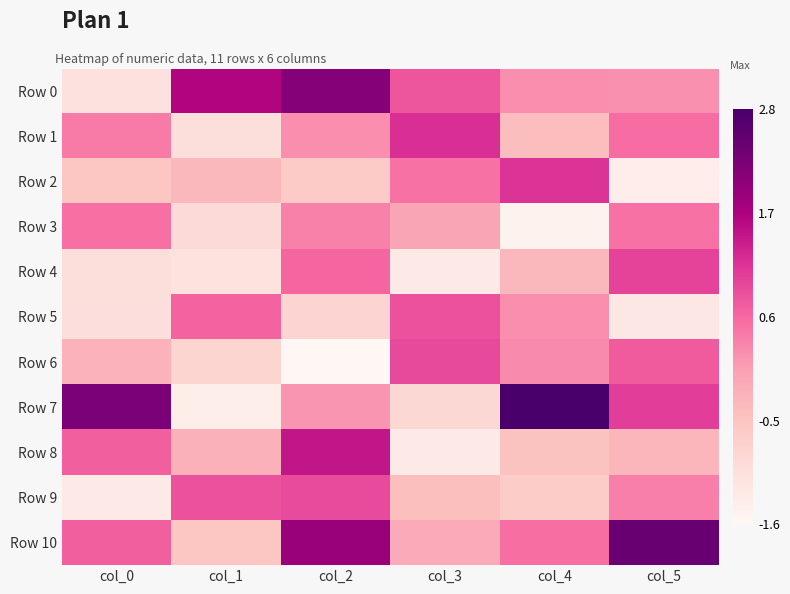

List the series in order of their peak value, lowest first.

Row 3, Row 5, Row 9, Row 6, Row 4, Row 2, Row 1, Row 8, Row 0, Row 10, Row 7